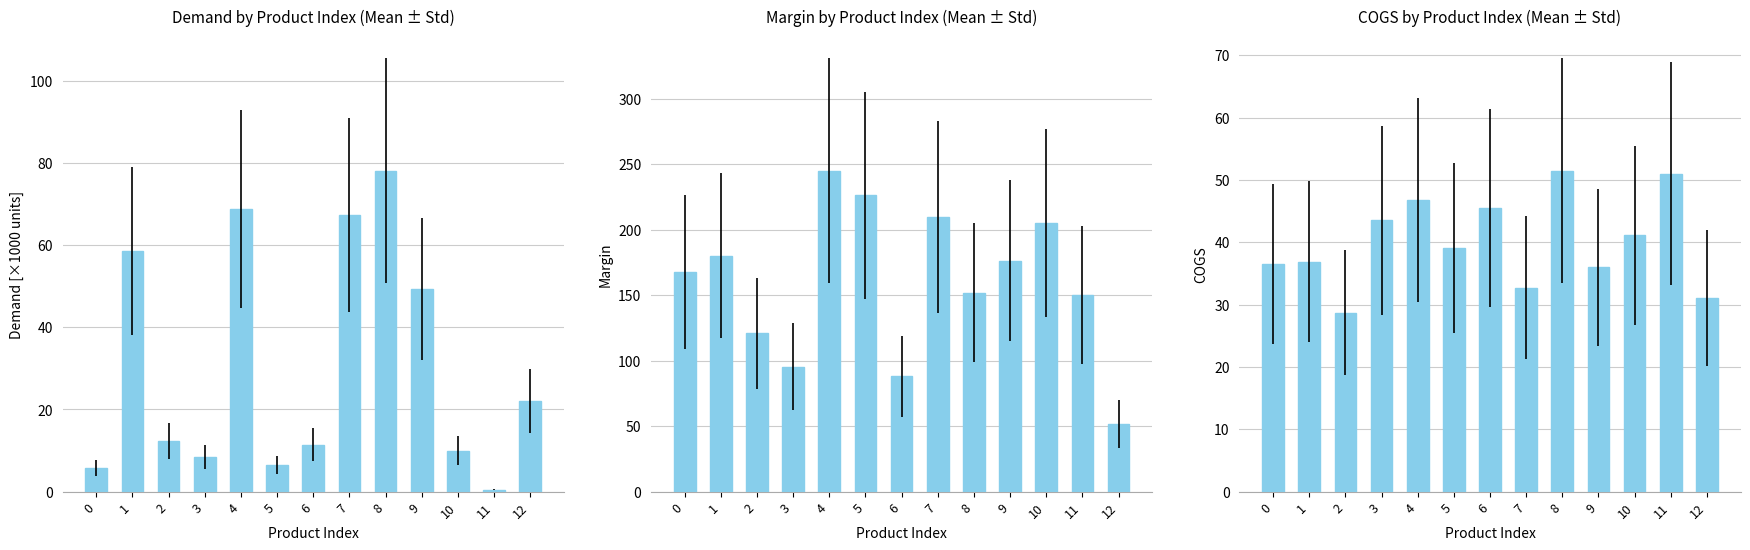

The value of Demand [×1000 units] at 3 is 5.0. True or false?

False